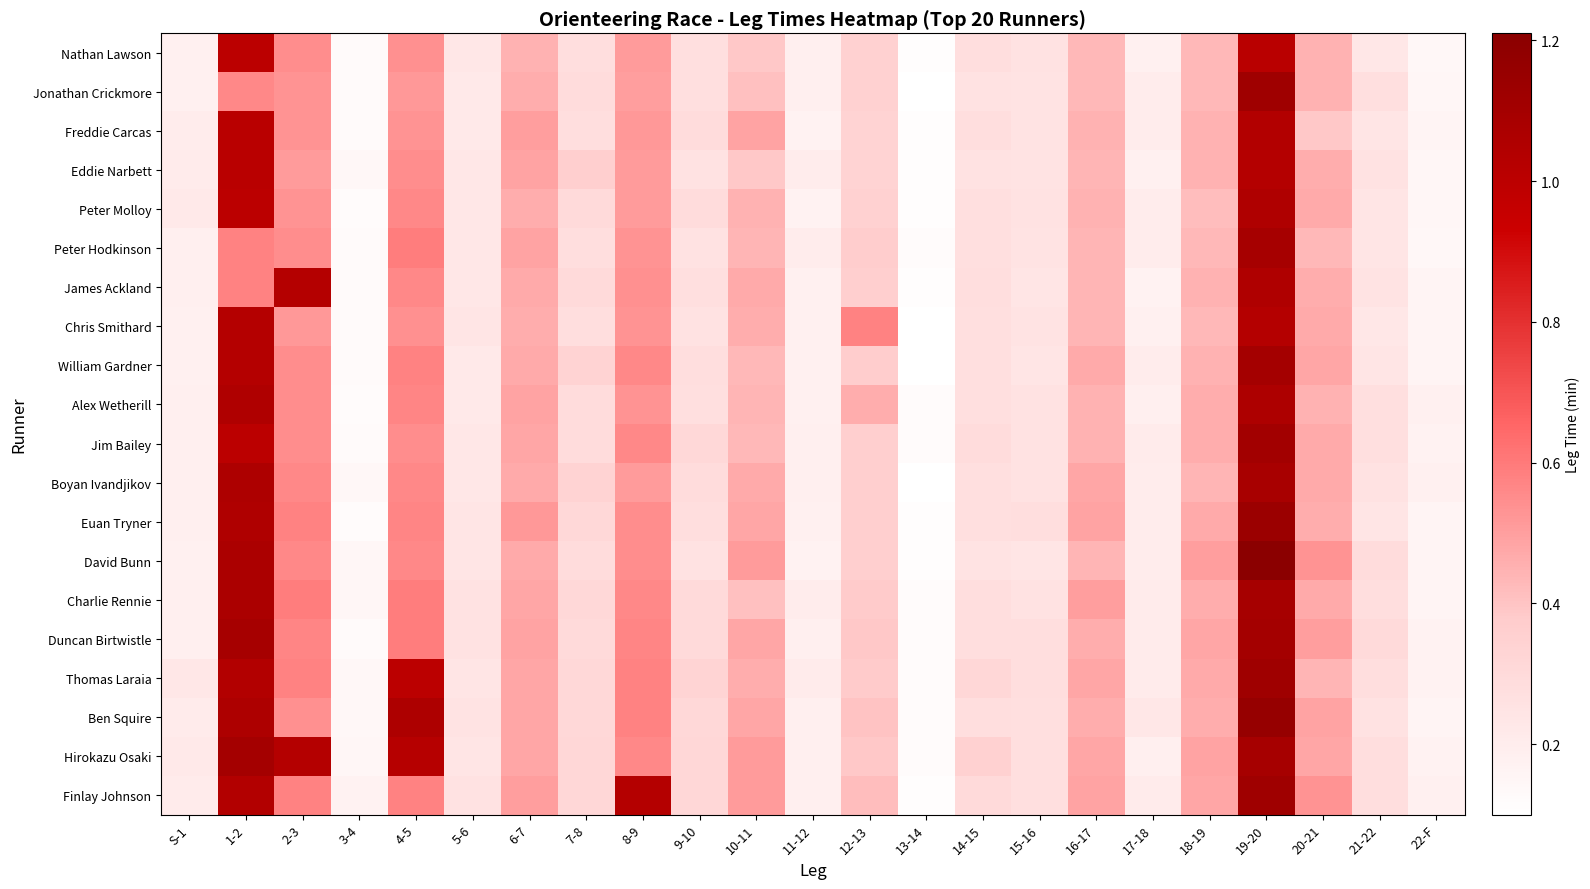

At how many categories does at least one series exceed 1?

5